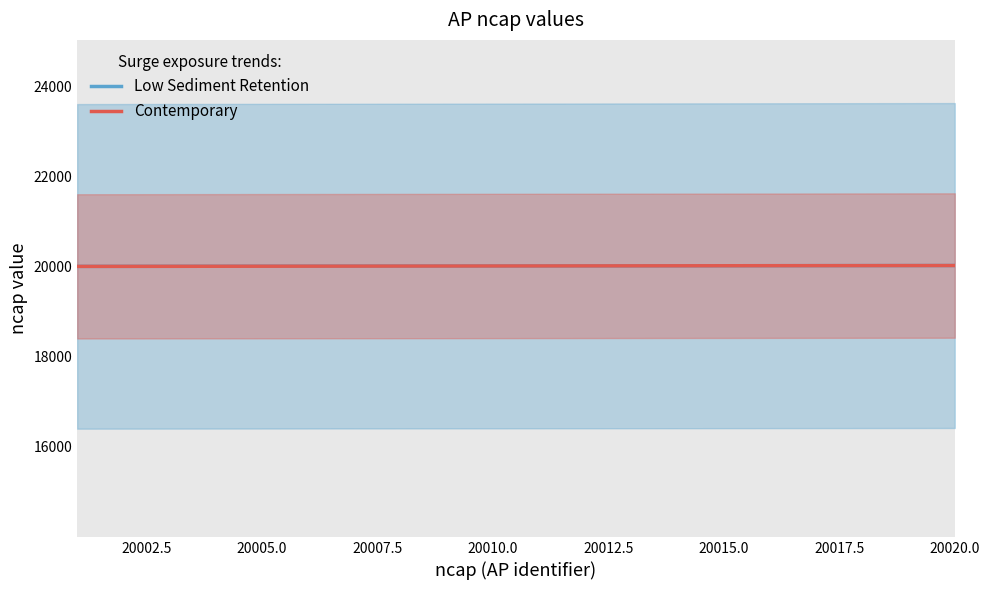

How many categories are shown in the chart?

20